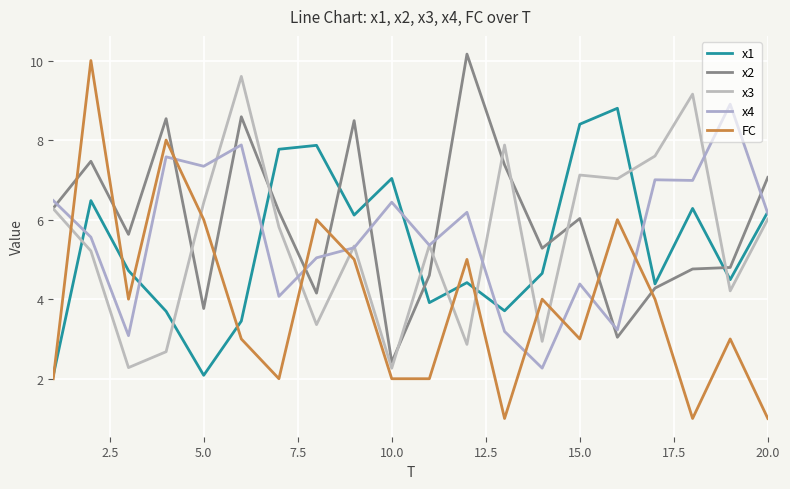

Is this an area chart (filled region under the line)?

No